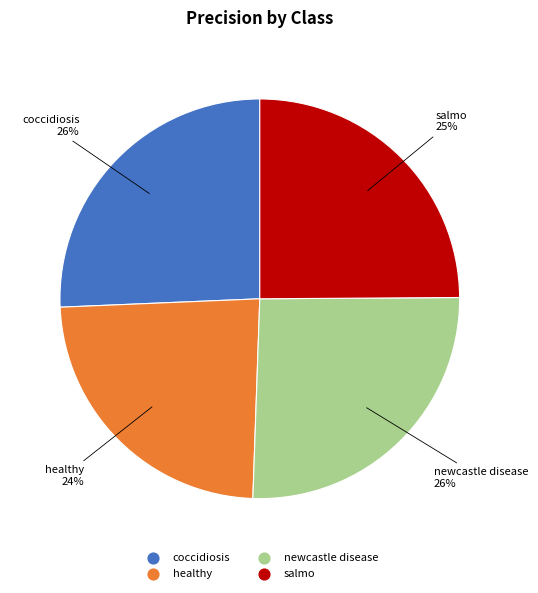

What is the smallest slice in the pie chart?

healthy